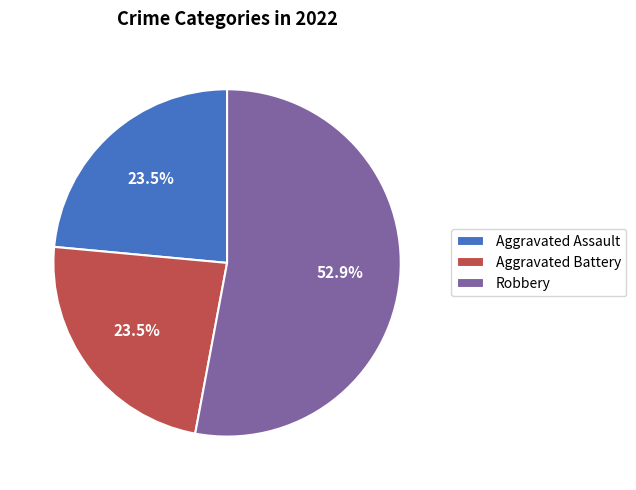

Approximately how many times larger is the value at Aggravated Assault compared to Aggravated Battery?

1.0